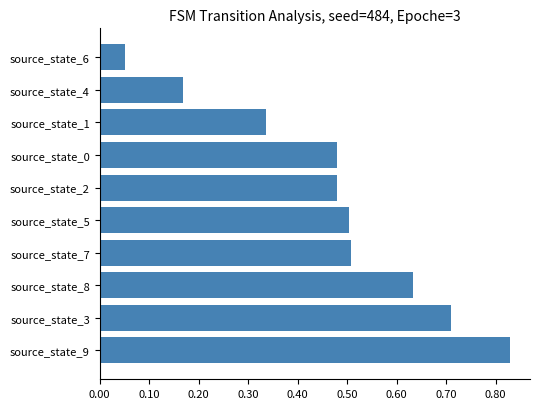

Are the bars grouped side by side (vs. stacked)?

No